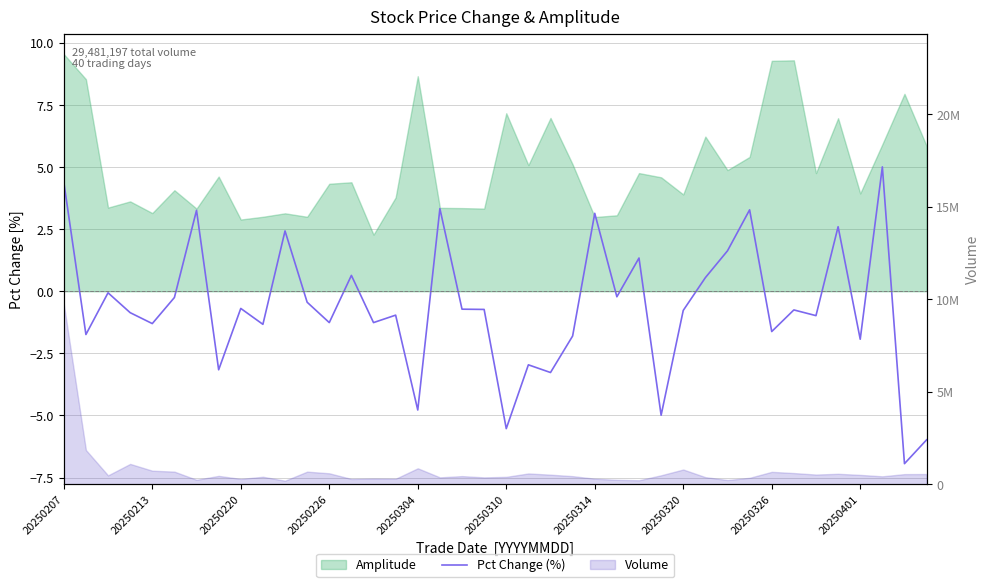

What is the change in value from 22 to 27?

-1.7